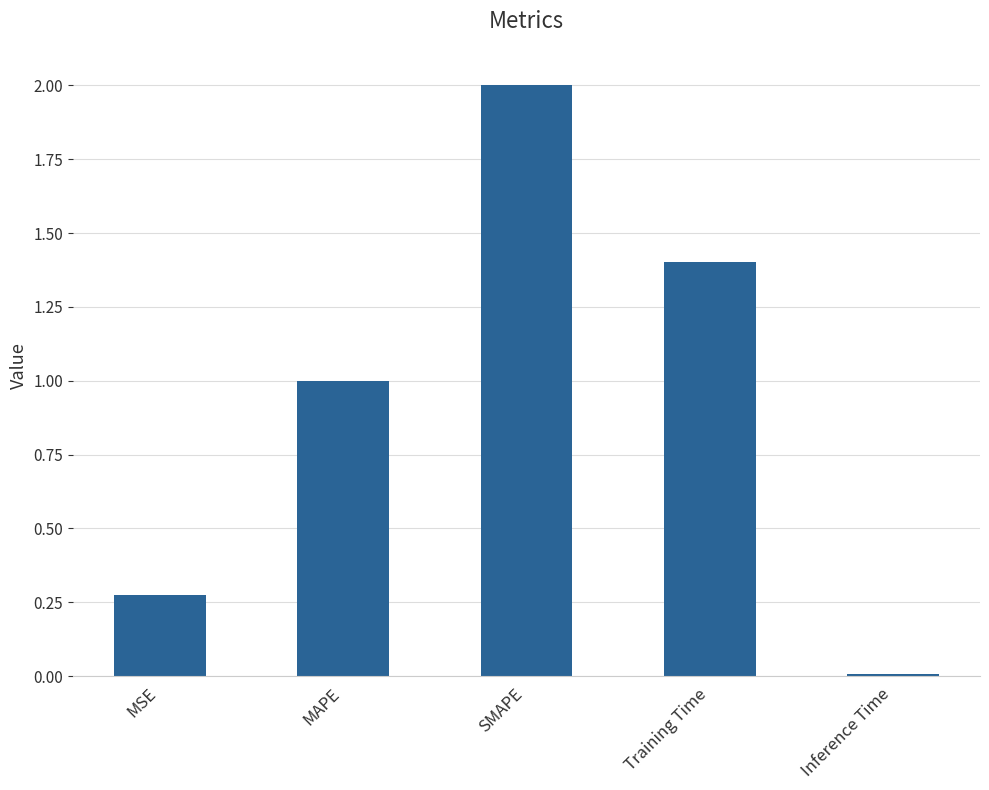

What is the label of the 2nd bar from the right?

Training Time